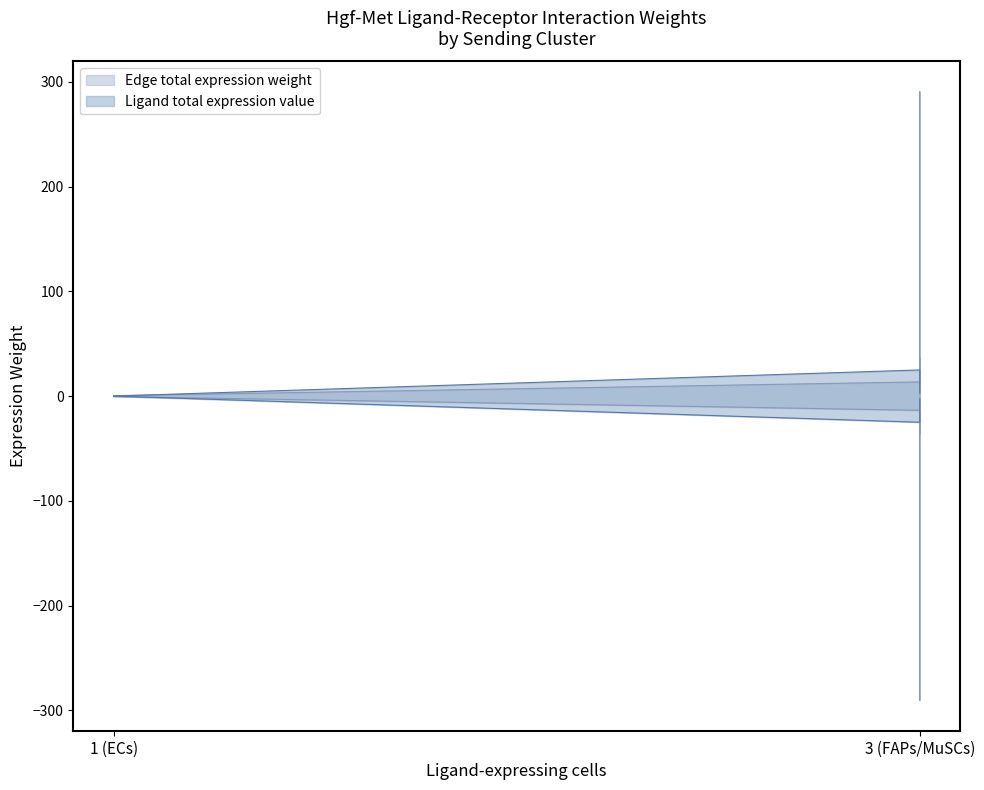

How many values in the Ligand total expression value series are below -3?

6